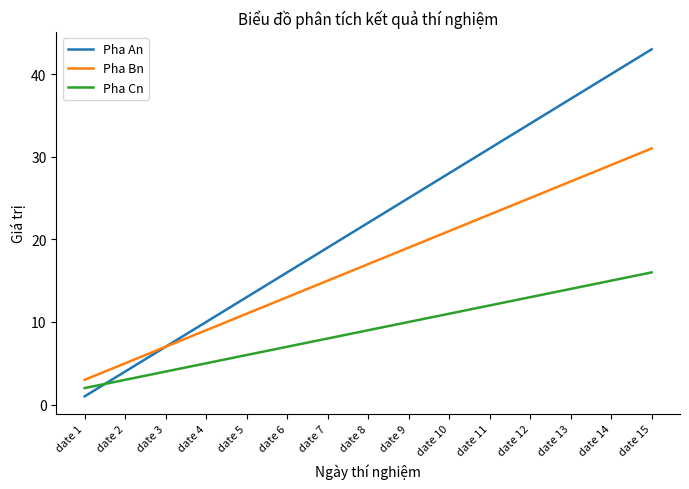

What are all the series names shown in the legend?

Pha An, Pha Bn, Pha Cn